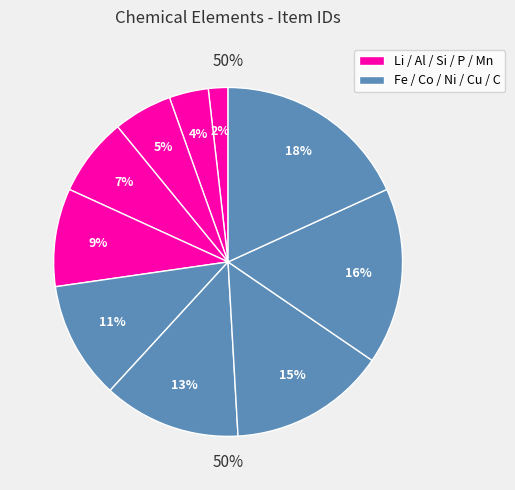

To the nearest percent, what is the combined percentage of C and Fe?

29%